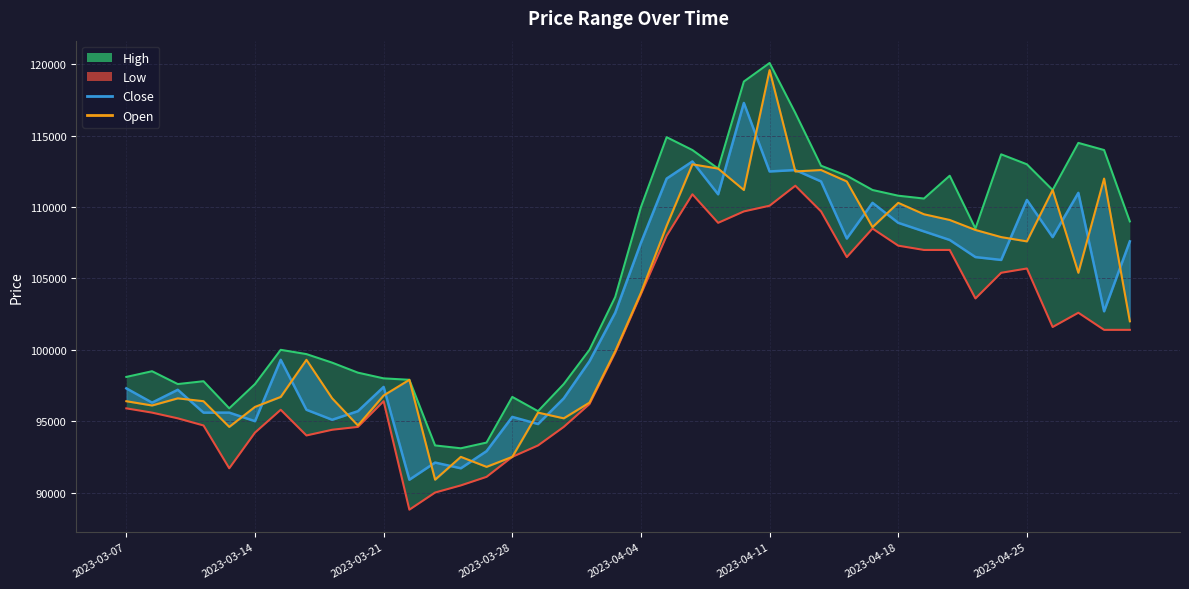

In Open, how many points are higher than both neighbors (excluding endpoints)?

11